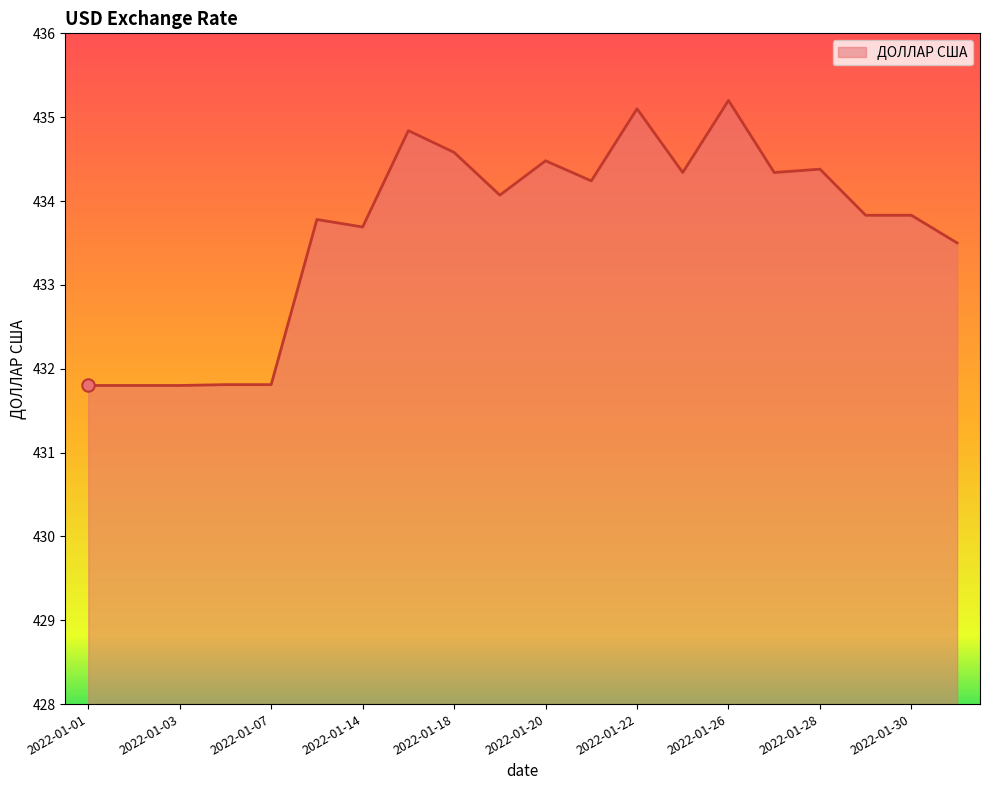

What is the maximum value shown in the chart?

435.2